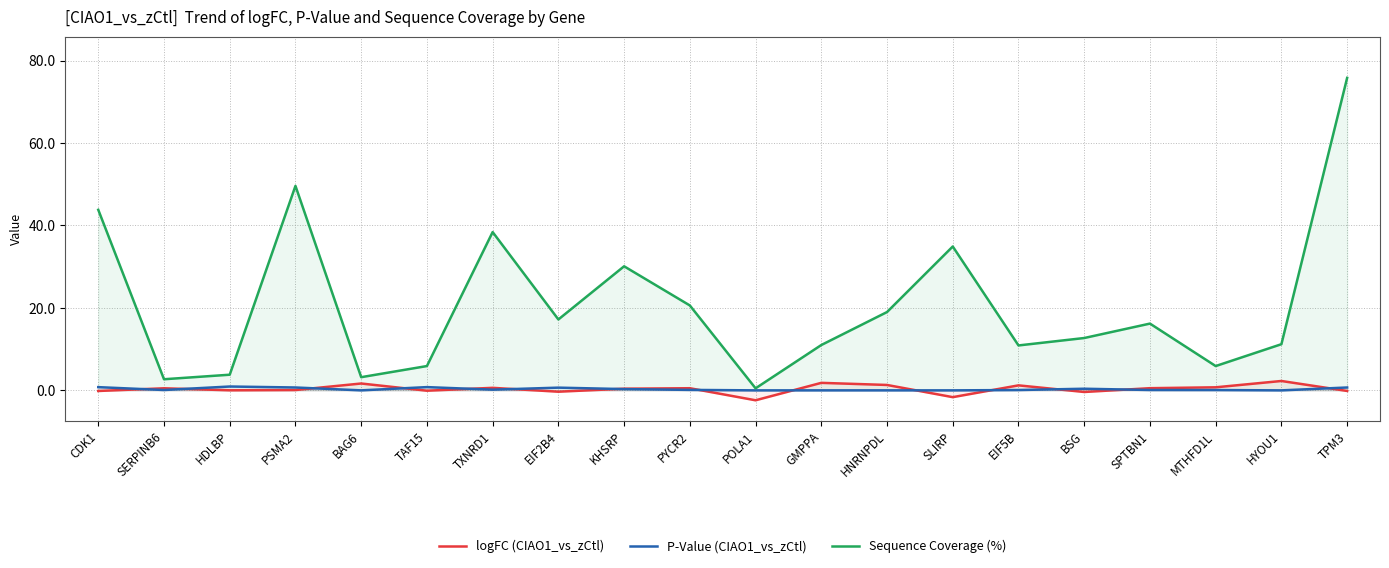

What is the difference between the Sequence Coverage (%) values at POLA1 and PYCR2?

20.1